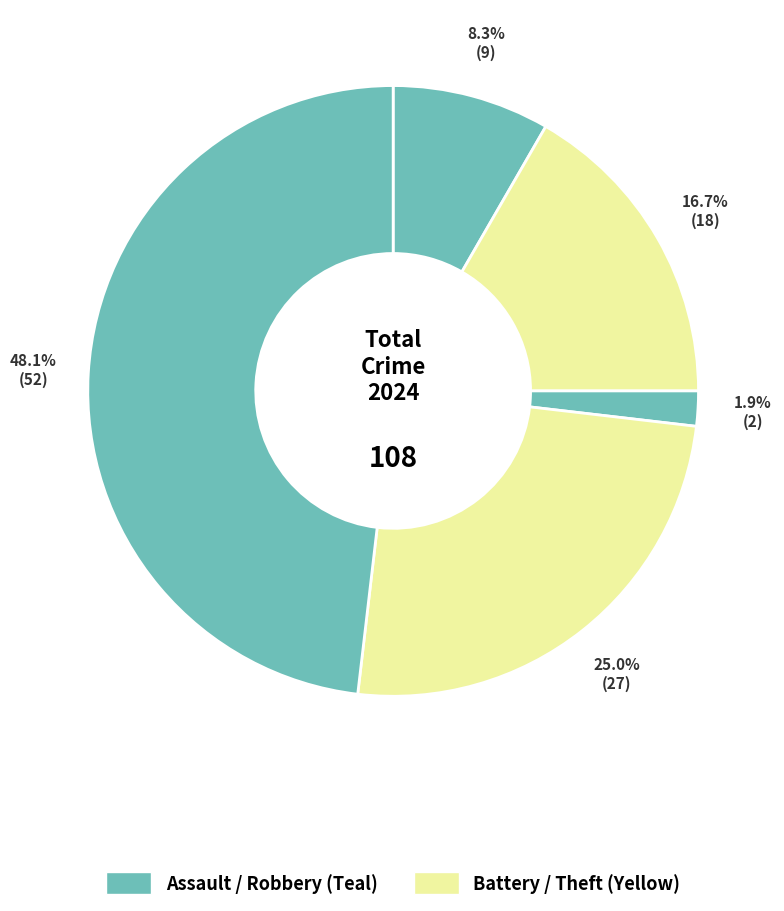

How many segments does this pie chart have?

5